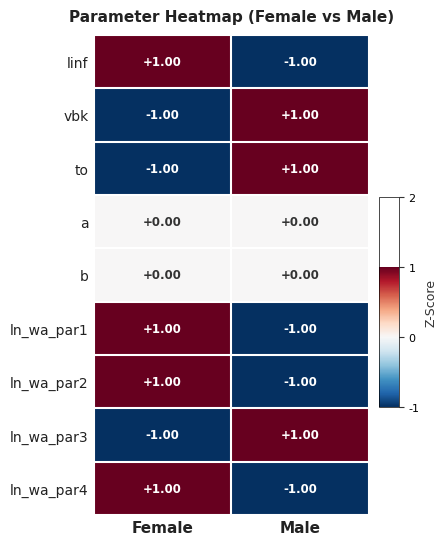

Which category has the highest value in the ln_wa_par1 series?

Female